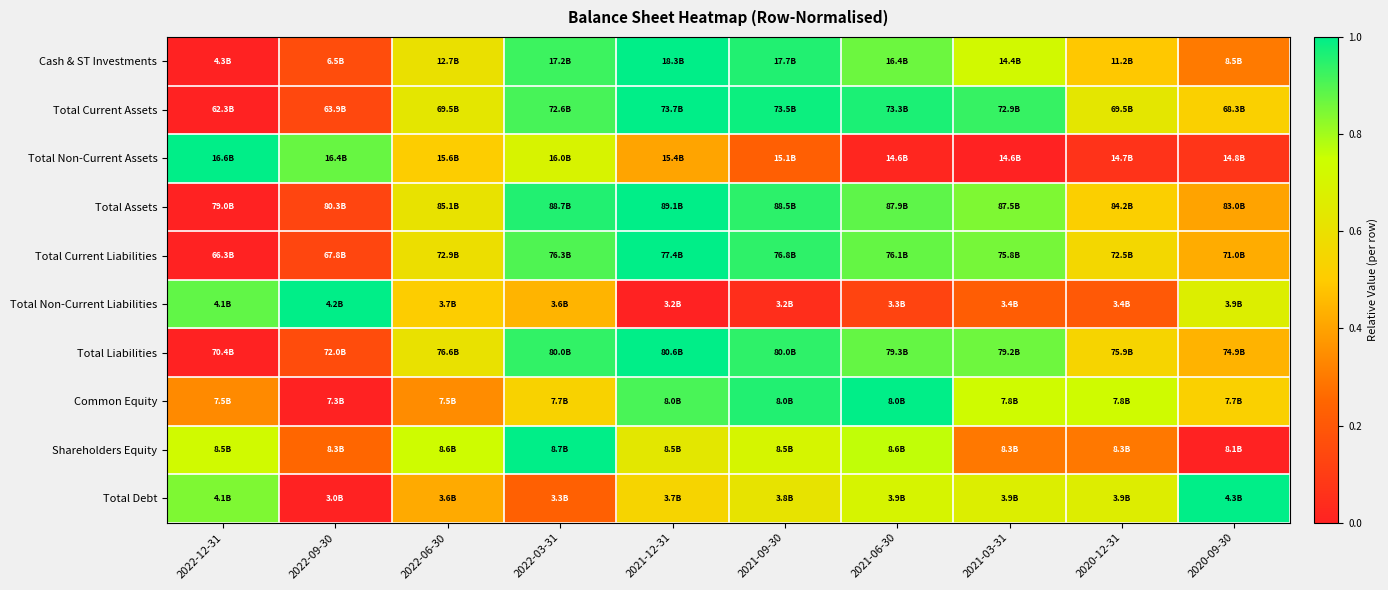

Reading right to left, list all the values displayed in this chart.

Cash & ST Investments: 2020-09-30=0.3	2020-12-31=0.5	2021-03-31=0.7	2021-06-30=0.9	2021-09-30=1.0	2021-12-31=1.0	2022-03-31=0.9	2022-06-30=0.6	2022-09-30=0.2	2022-12-31=0.0
Total Current Assets: 2020-09-30=0.5	2020-12-31=0.6	2021-03-31=0.9	2021-06-30=1.0	2021-09-30=1.0	2021-12-31=1.0	2022-03-31=0.9	2022-06-30=0.6	2022-09-30=0.1	2022-12-31=0.0
Total Non-Current Assets: 2020-09-30=0.1	2020-12-31=0.1	2021-03-31=0.0	2021-06-30=0.0	2021-09-30=0.2	2021-12-31=0.4	2022-03-31=0.7	2022-06-30=0.5	2022-09-30=0.9	2022-12-31=1.0
Total Assets: 2020-09-30=0.4	2020-12-31=0.5	2021-03-31=0.8	2021-06-30=0.9	2021-09-30=0.9	2021-12-31=1.0	2022-03-31=1.0	2022-06-30=0.6	2022-09-30=0.1	2022-12-31=0.0
Total Current Liabilities: 2020-09-30=0.4	2020-12-31=0.6	2021-03-31=0.9	2021-06-30=0.9	2021-09-30=0.9	2021-12-31=1.0	2022-03-31=0.9	2022-06-30=0.6	2022-09-30=0.1	2022-12-31=0.0
Total Non-Current Liabilities: 2020-09-30=0.7	2020-12-31=0.2	2021-03-31=0.2	2021-06-30=0.1	2021-09-30=0.0	2021-12-31=0.0	2022-03-31=0.4	2022-06-30=0.5	2022-09-30=1.0	2022-12-31=0.9
Total Liabilities: 2020-09-30=0.4	2020-12-31=0.5	2021-03-31=0.9	2021-06-30=0.9	2021-09-30=0.9	2021-12-31=1.0	2022-03-31=0.9	2022-06-30=0.6	2022-09-30=0.2	2022-12-31=0.0
Common Equity: 2020-09-30=0.5	2020-12-31=0.7	2021-03-31=0.7	2021-06-30=1.0	2021-09-30=1.0	2021-12-31=0.9	2022-03-31=0.5	2022-06-30=0.3	2022-09-30=0.0	2022-12-31=0.3
Shareholders Equity: 2020-09-30=0.0	2020-12-31=0.3	2021-03-31=0.3	2021-06-30=0.8	2021-09-30=0.7	2021-12-31=0.6	2022-03-31=1.0	2022-06-30=0.7	2022-09-30=0.3	2022-12-31=0.7
Total Debt: 2020-09-30=1.0	2020-12-31=0.7	2021-03-31=0.7	2021-06-30=0.7	2021-09-30=0.6	2021-12-31=0.5	2022-03-31=0.2	2022-06-30=0.4	2022-09-30=0.0	2022-12-31=0.8